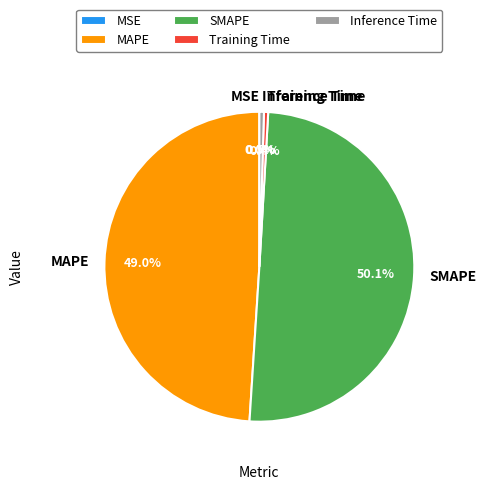

Which category accounts for the majority?

SMAPE